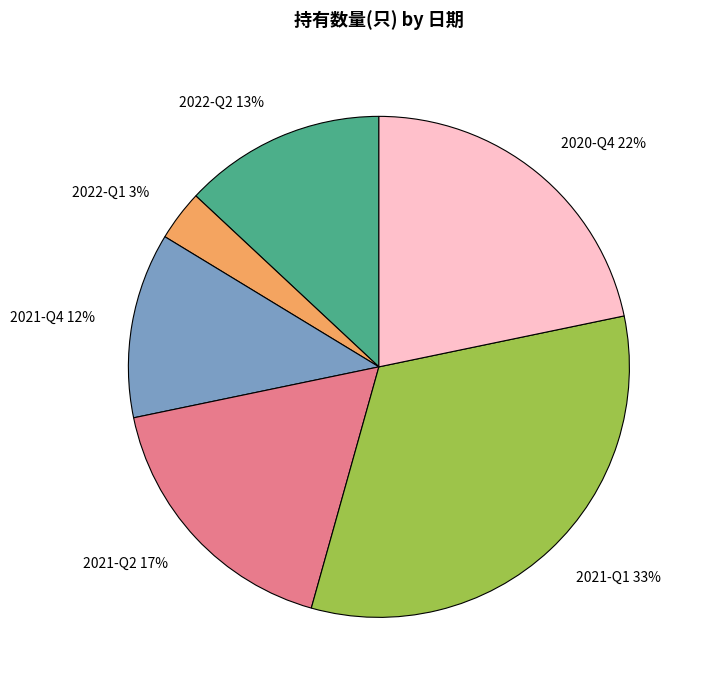

Do 2021-Q1 and 2022-Q1 together represent more than half of the pie?

No